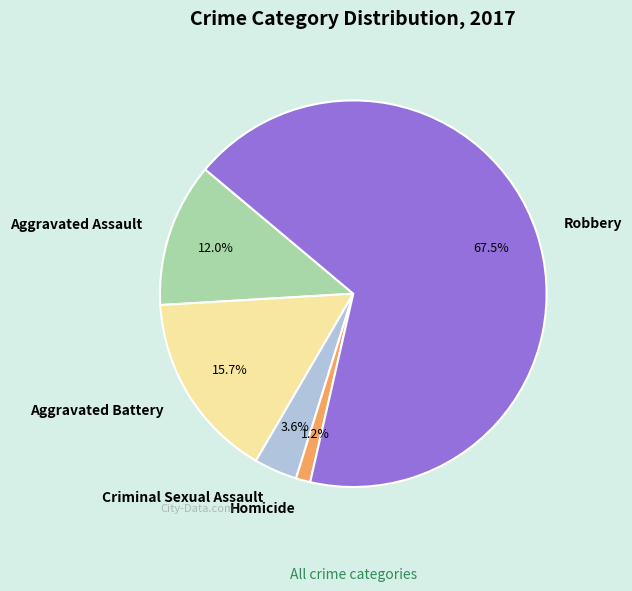

True or false: Aggravated Battery accounts for 2% of the total.

False